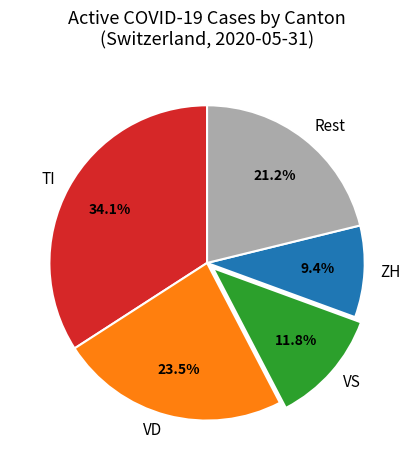

Rank the categories by value from lowest to highest.

ZH, VS, Rest, VD, TI